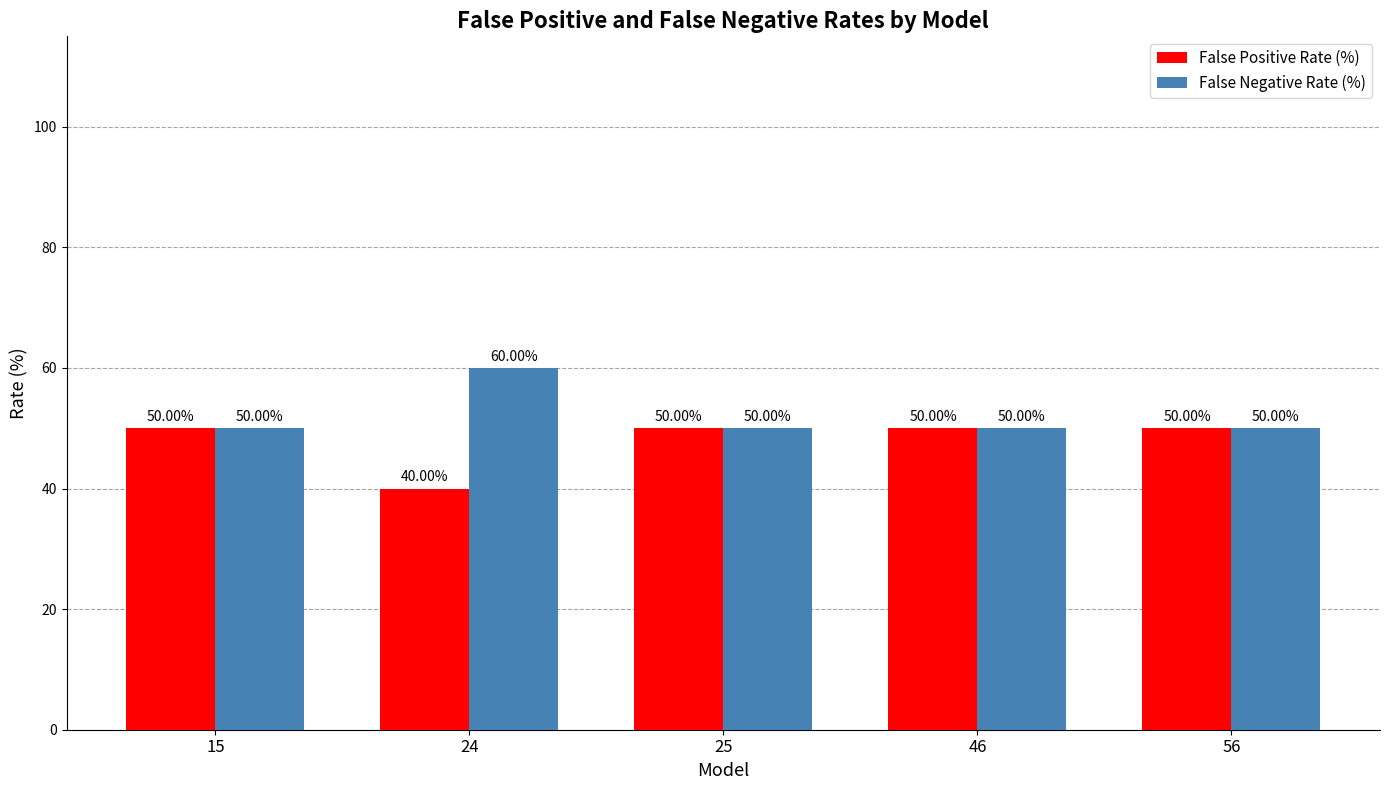

Which category has the highest value across all series?

24